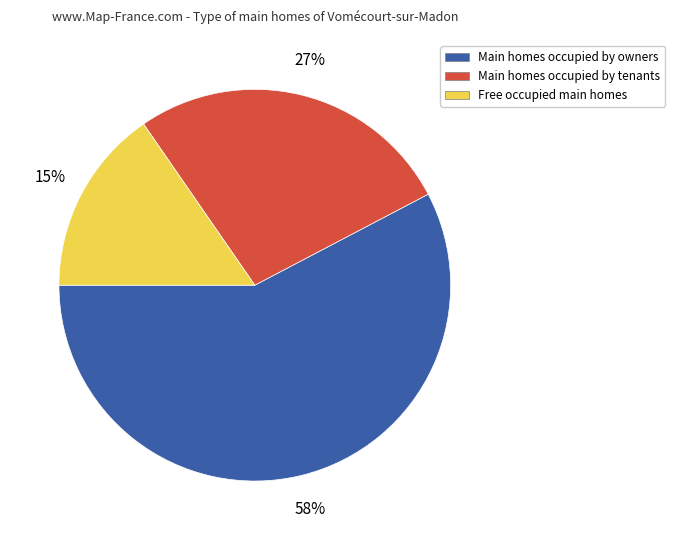

The Main homes occupied by owners slice represents 63% of the pie. True or false?

False